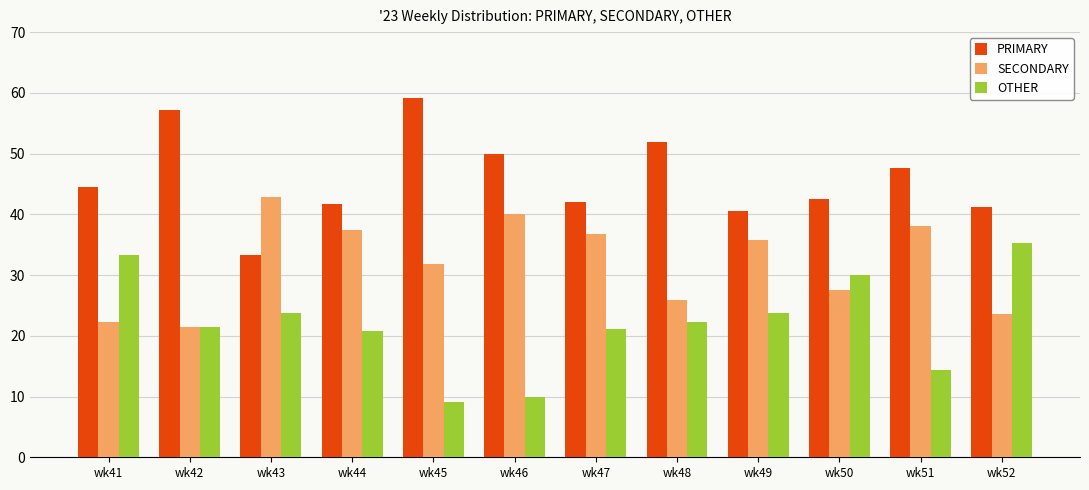

What is the difference between the highest and lowest values at wk42?

35.7